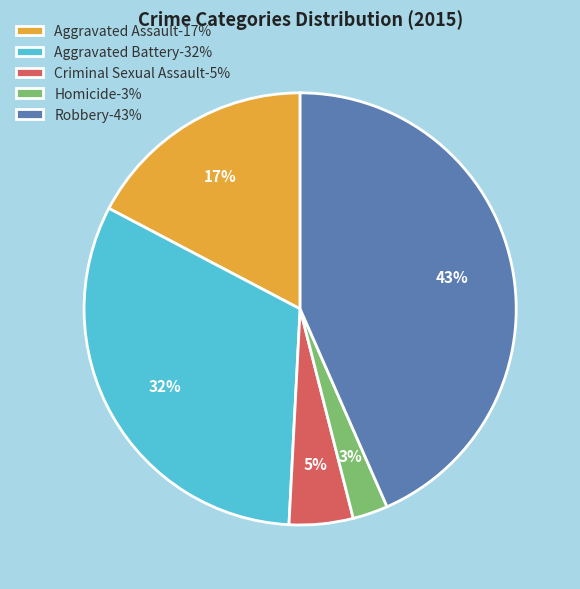

Combined, do Aggravated Battery-32% and Criminal Sexual Assault-5% account for over 50%?

No